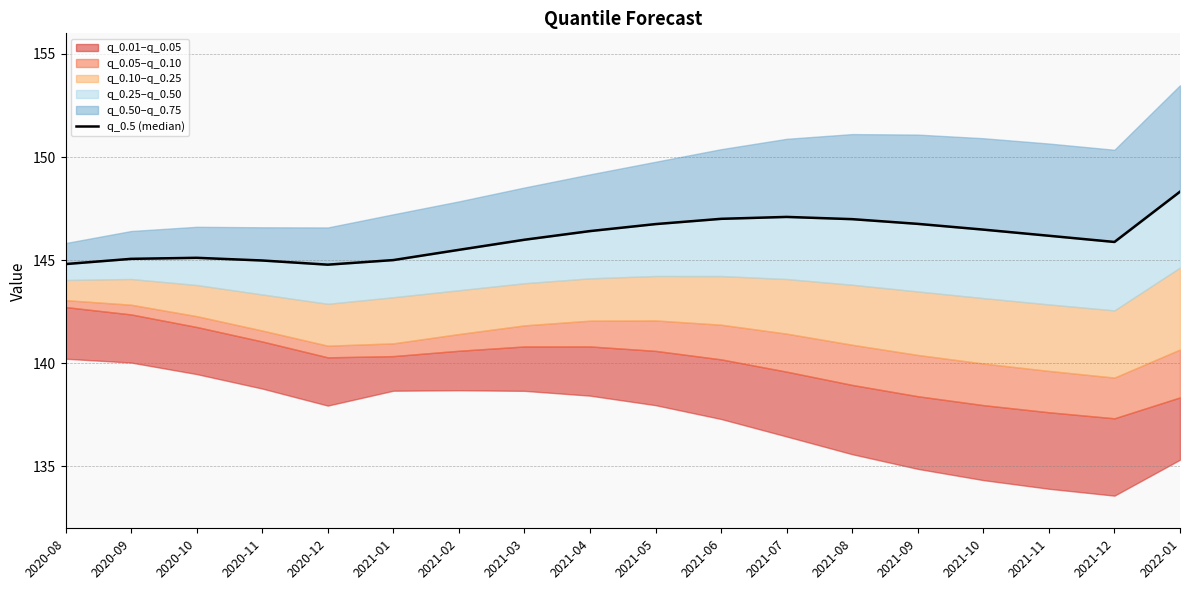

At which label is the value closest to 146?

2021-03